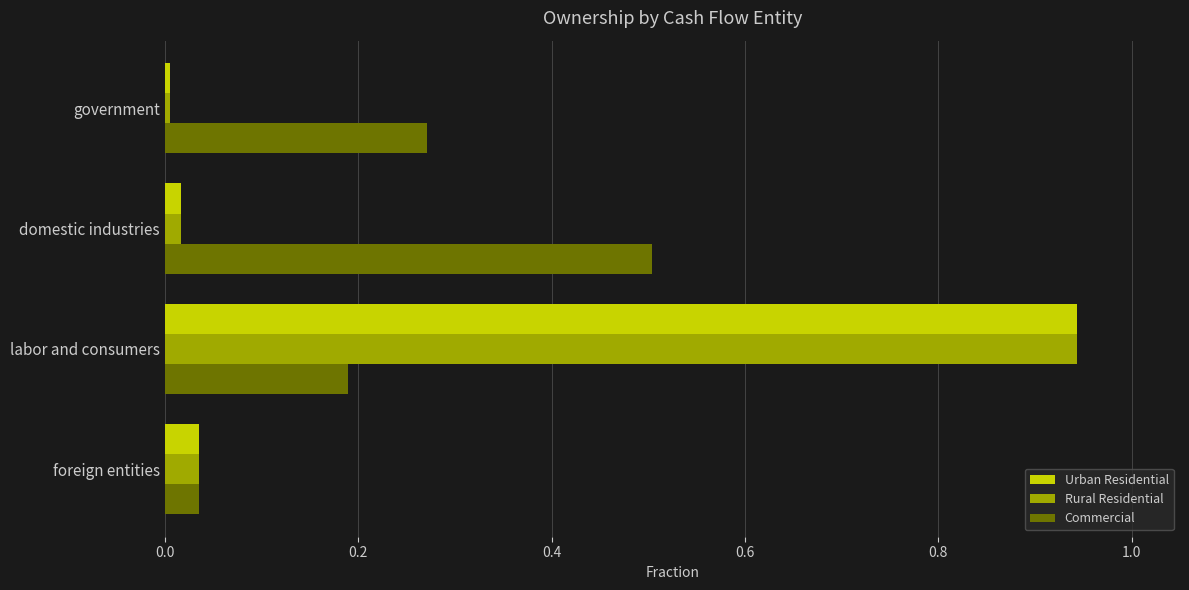

At which category does the chart reach its peak across all series?

labor and consumers